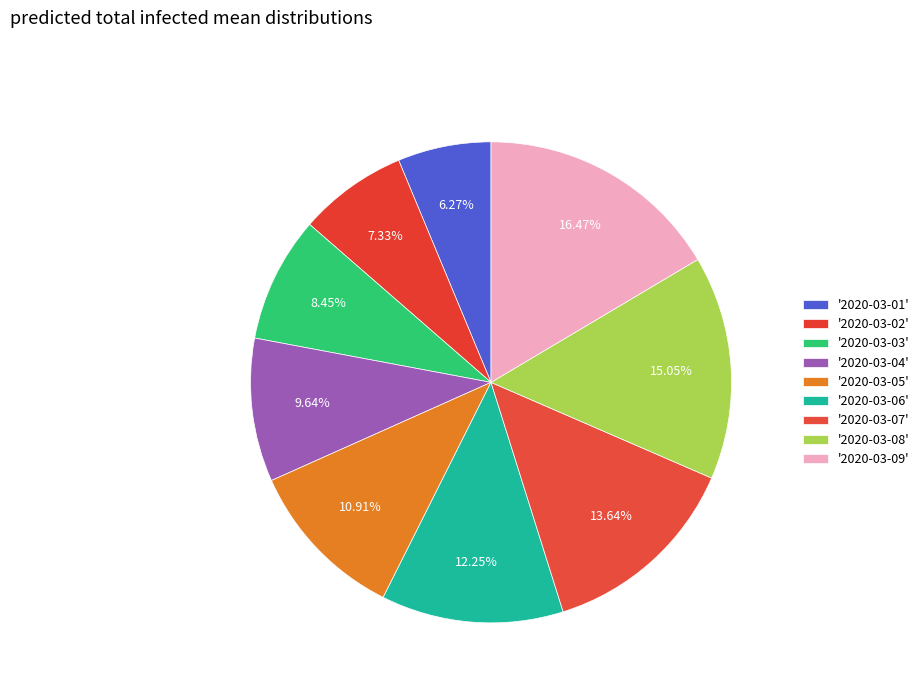

Count the number of slices in the pie.

9